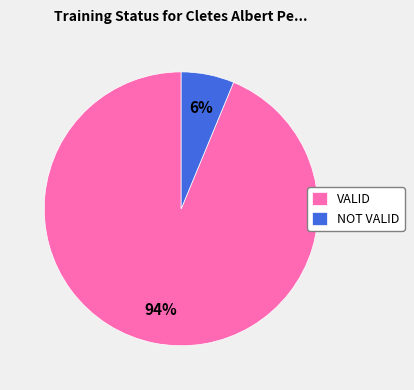

Which slice is the largest?

VALID